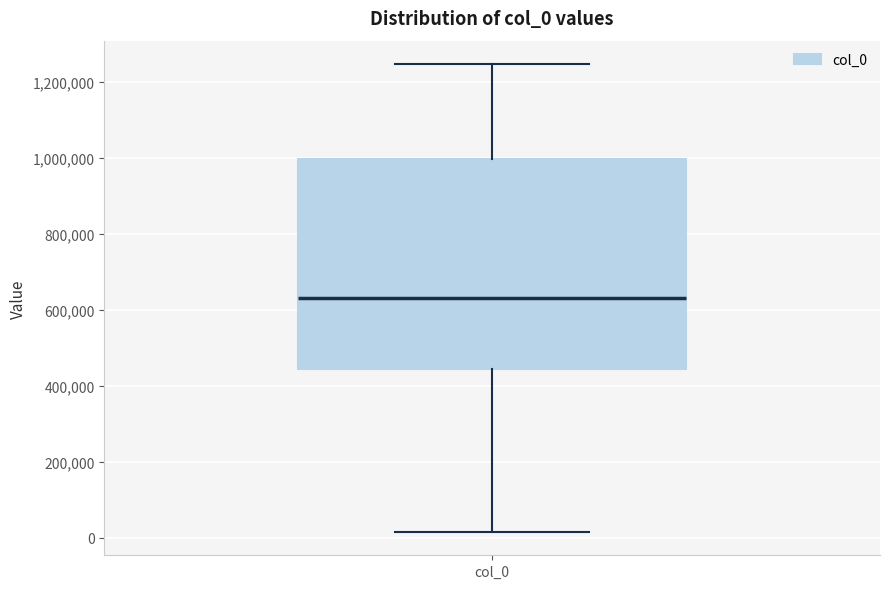

Where does the upper whisker of the box for col_0 end on the y-axis? The values are not printed on the chart, so give them approximately, as read against the axis.

1240000